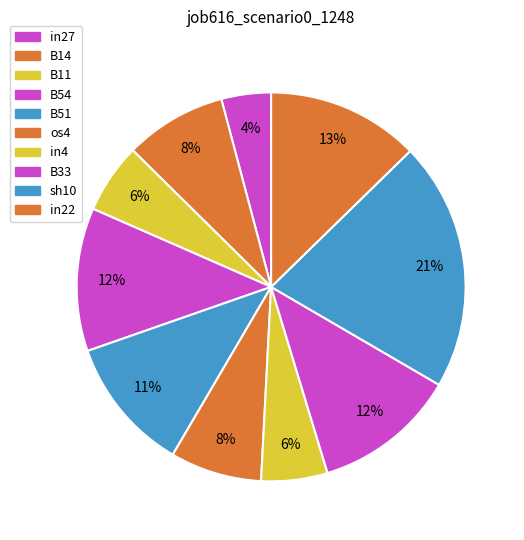

Combined, do in27 and B33 account for over 50%?

No